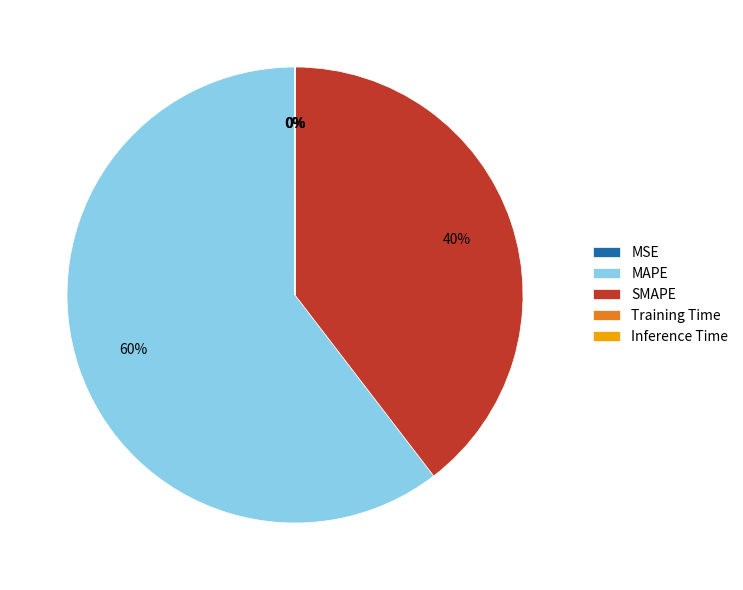

To the nearest percent, what is the average slice percentage?

20%